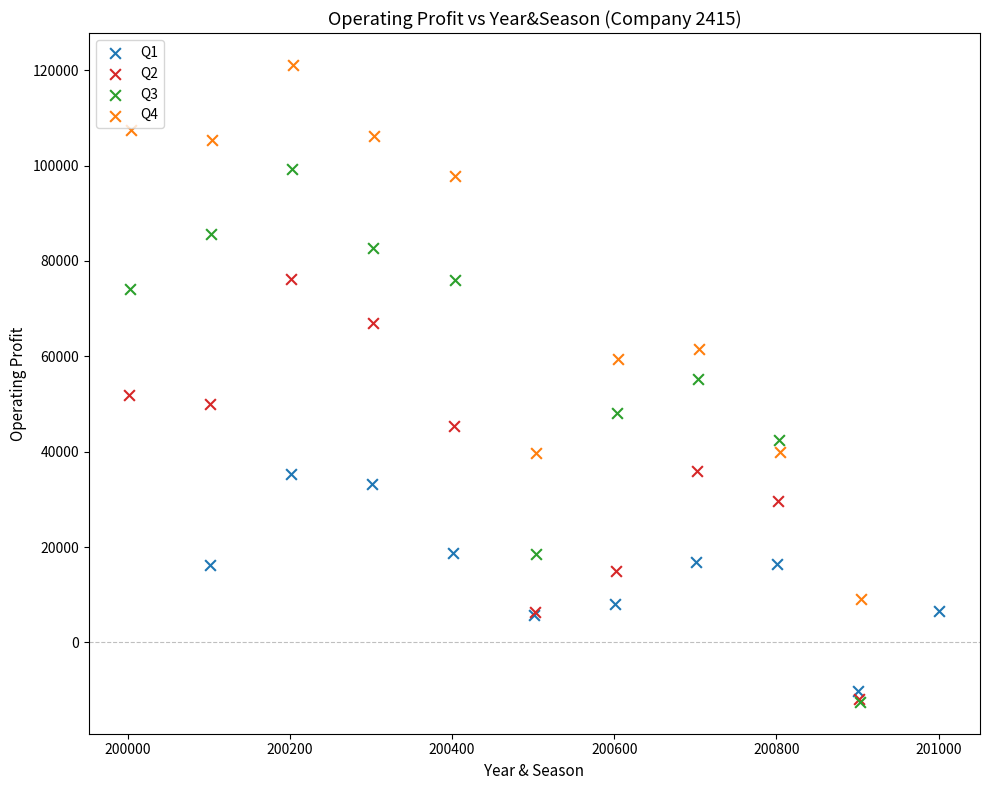

Which series has the largest Y range (max minus min)?

Q4